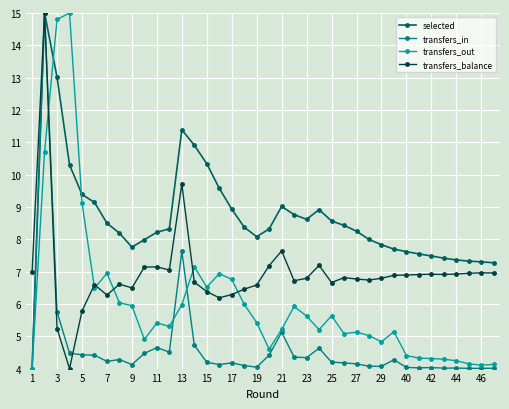

Which series has the largest total across all categories?

selected